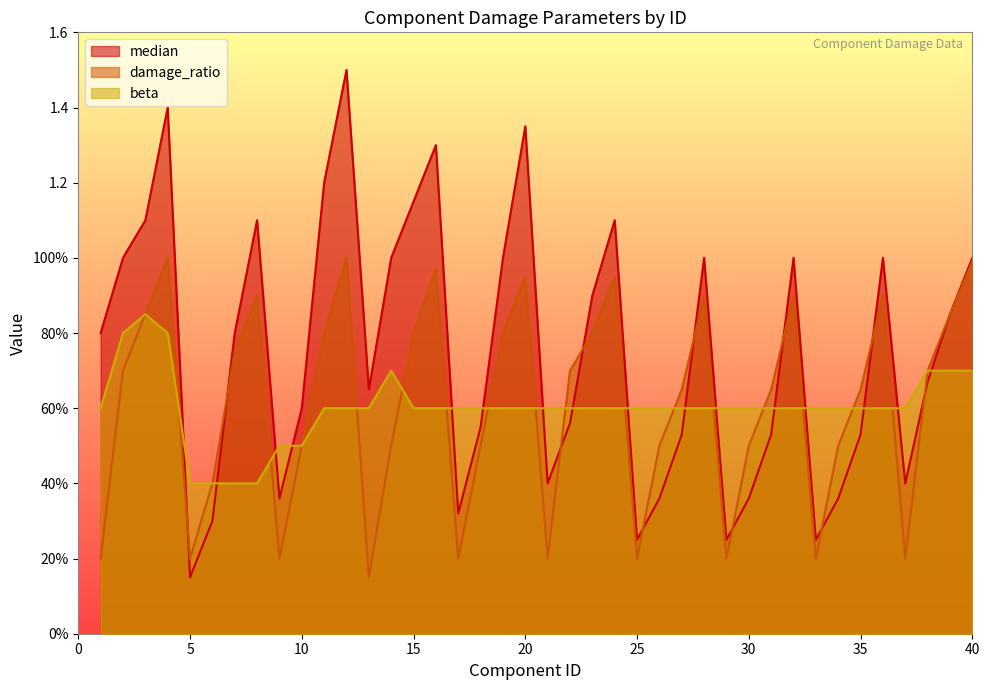

What are all the series names shown in the legend?

median, damage_ratio, beta